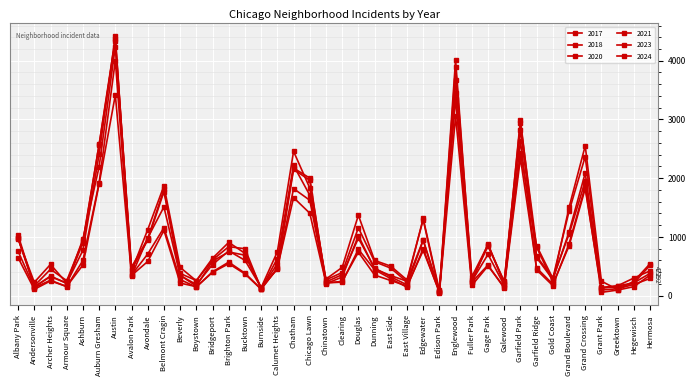

Reading right to left, what are all the values shown in this chart?

2021: 292	191	117	96	1822	846	195	472	2344	145	506	173	3053	52	801	143	290	441	789	230	217	1404	1670	470	109	370	544	397	153	214	1111	582	344	3418	1903	522	156	251	107	647
2024: 422	300	168	139	2369	1435	295	850	2435	192	882	232	3357	88	1314	234	468	578	1156	394	268	1711	2217	632	117	799	834	608	252	481	1870	1124	420	4241	2195	962	213	532	227	964
2017: 516	214	145	135	2088	1083	273	648	2825	231	866	321	3888	74	948	245	342	454	1022	316	204	2002	2172	541	125	689	744	589	162	348	1771	946	443	4378	2577	901	210	333	148	1030
2018: 379	218	166	127	1950	1046	301	670	2999	177	703	246	4017	64	941	183	321	469	979	357	233	1965	2150	451	138	602	761	530	190	342	1511	984	336	4417	2407	772	213	325	149	975
2023: 544	244	102	247	2552	1501	237	824	2946	244	842	266	3680	56	1294	267	502	600	1369	481	282	1833	2457	746	137	721	907	637	257	378	1810	969	486	4329	2565	931	255	449	167	975
2020: 349	153	95	56	1862	881	171	439	2634	129	521	229	3452	65	769	164	257	351	741	242	218	1625	1823	463	114	382	571	406	145	274	1156	709	352	4002	1922	599	153	263	135	755